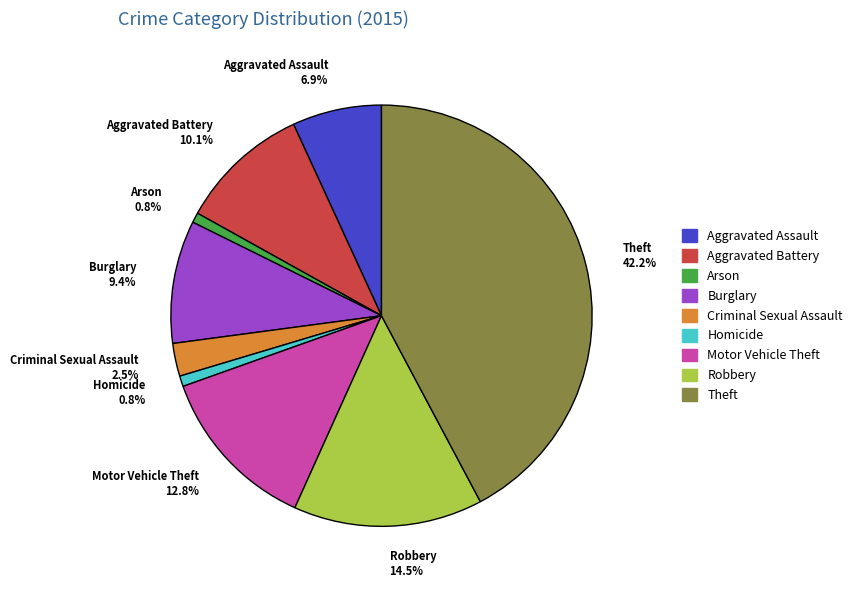

Between Criminal Sexual Assault and Robbery, which is larger?

Robbery